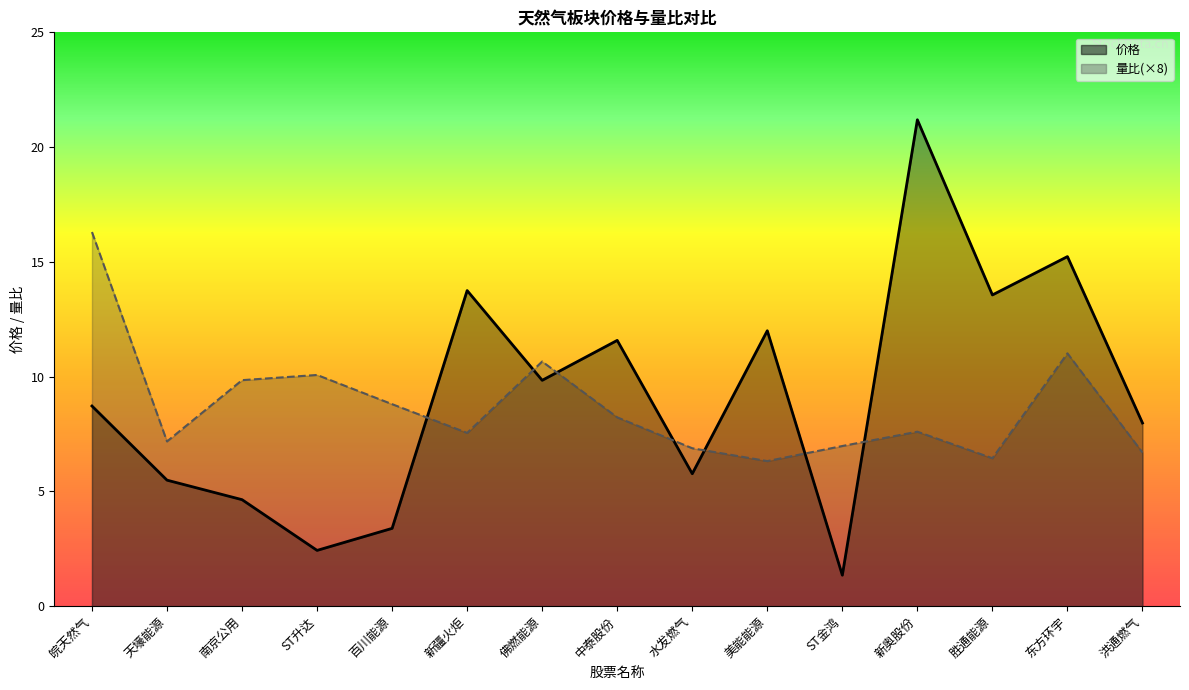

Is it true that 价格 equals 7.0 at 新疆火炬?

False